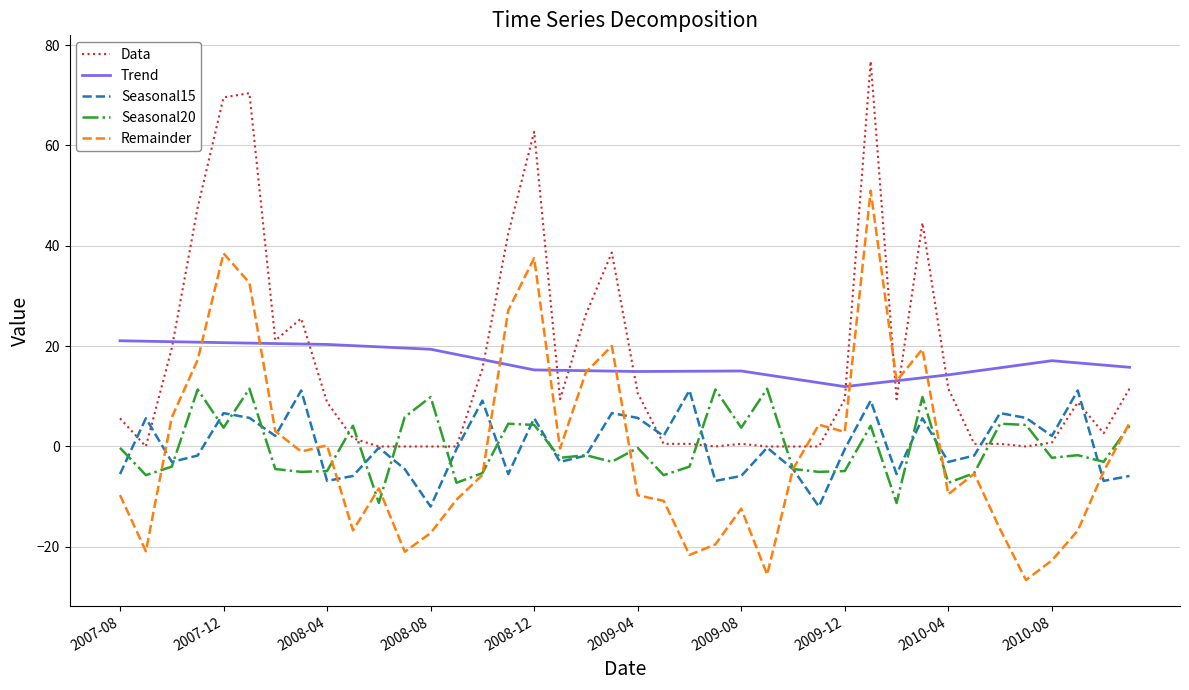

What is the minimum value shown in the chart?

-26.6